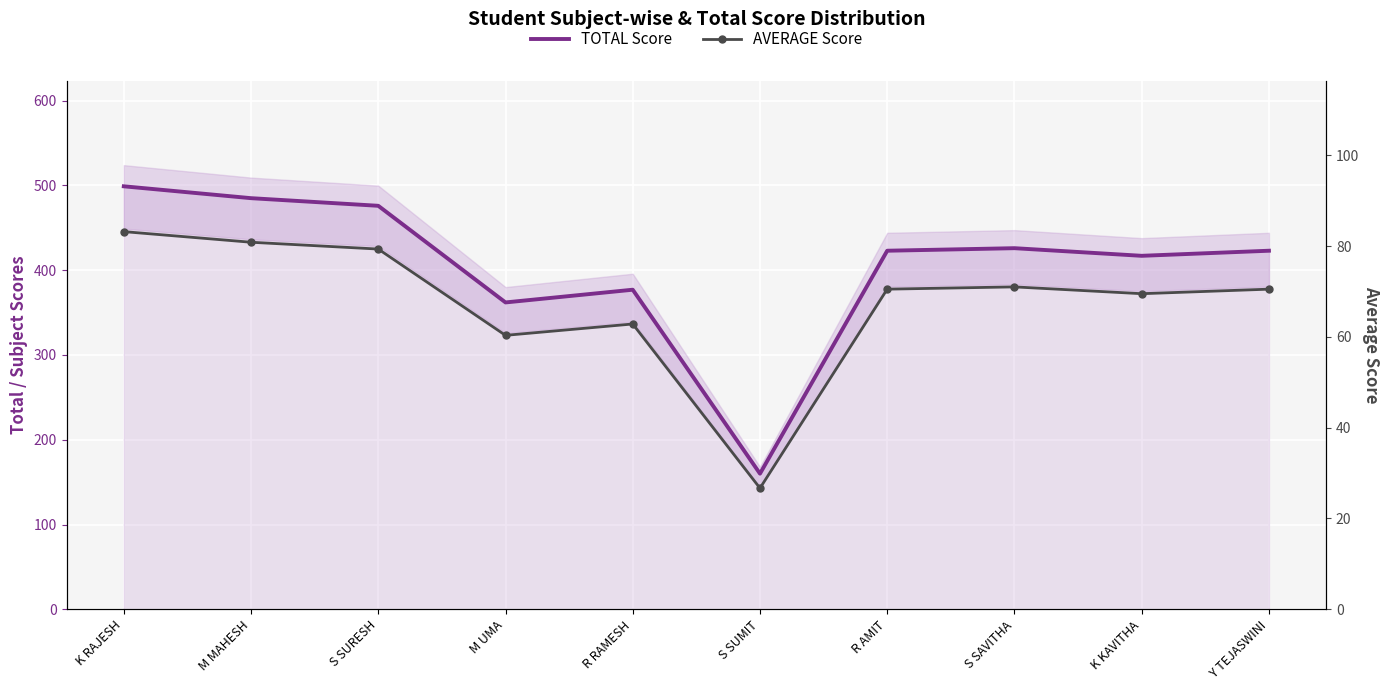

The AVERAGE series shows 114.6 at S SURESH. True or false?

False